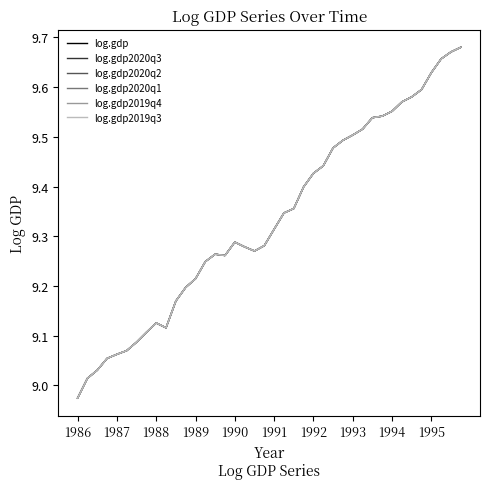

True or false: log.gdp2019q4 and log.gdp2020q1 intersect in this chart.

False